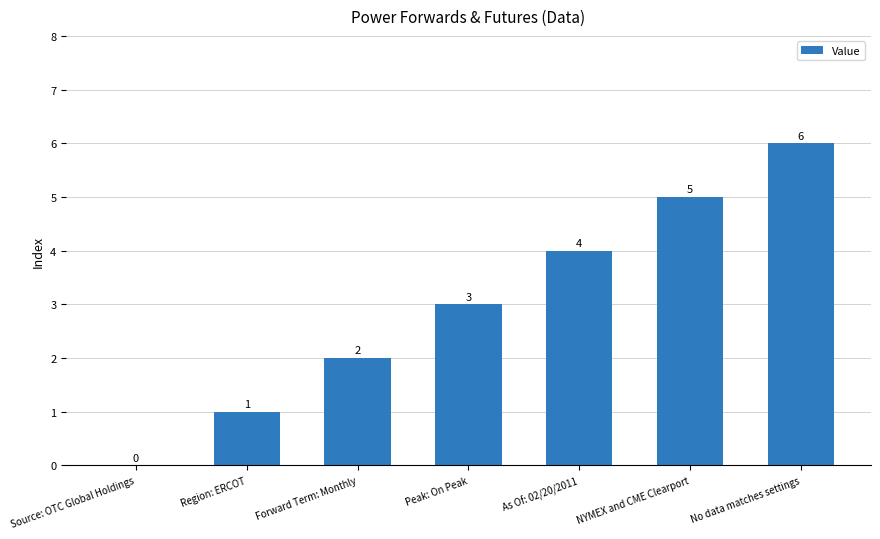

Which category has the highest value across all series?

No data matches settings